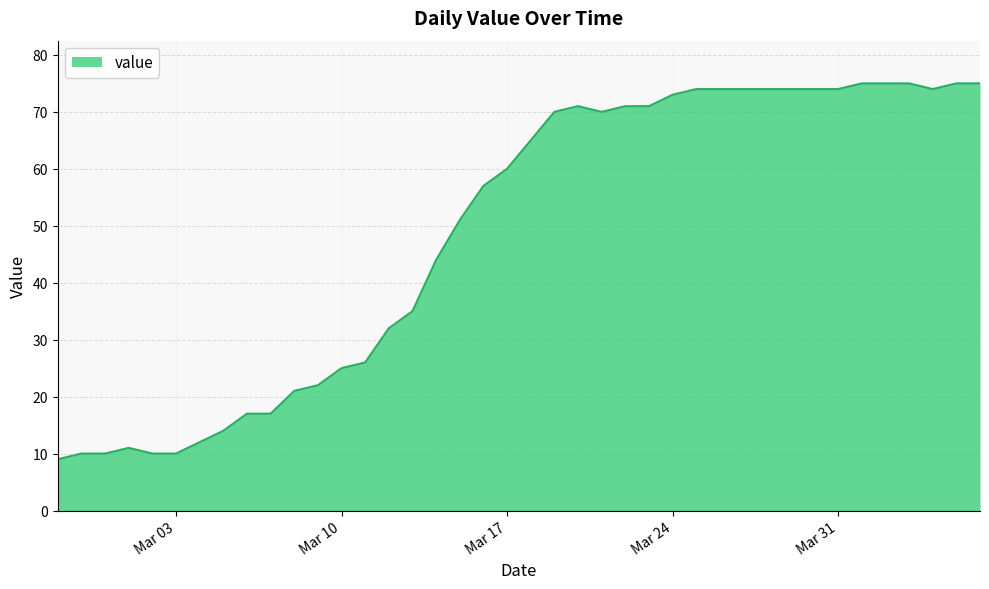

What is the difference between the maximum and minimum values?

66